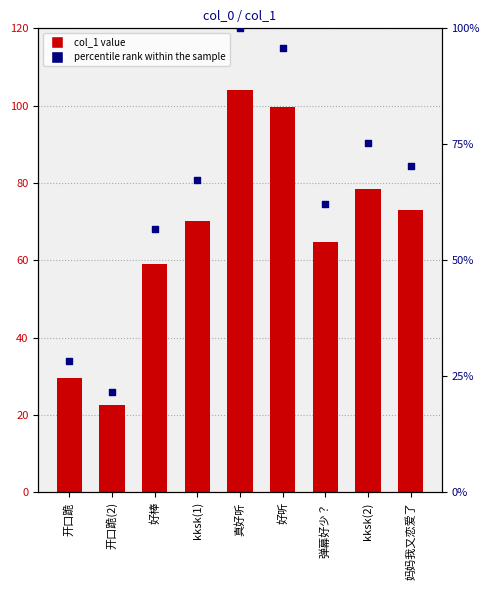

What is the total value across all series at 开口跪?

57.9